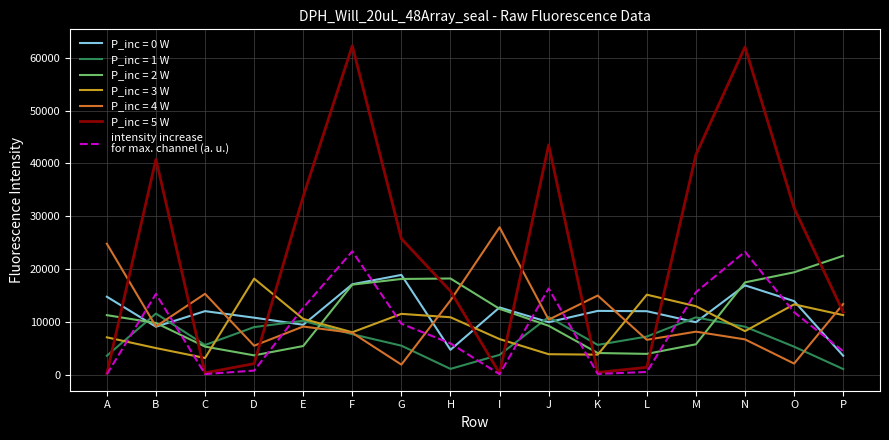

What is the greatest value displayed?

62274.0